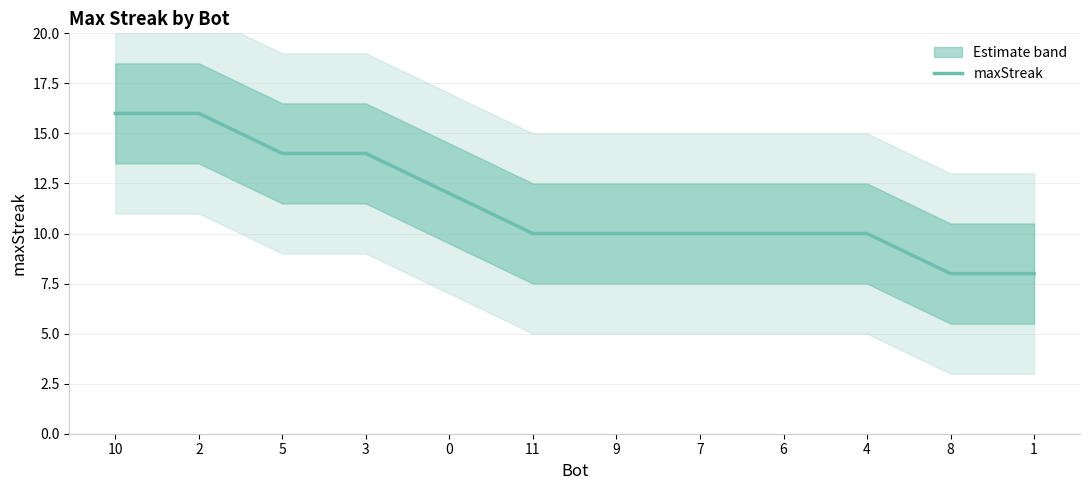

What is the label of the 12th point from the left?

1